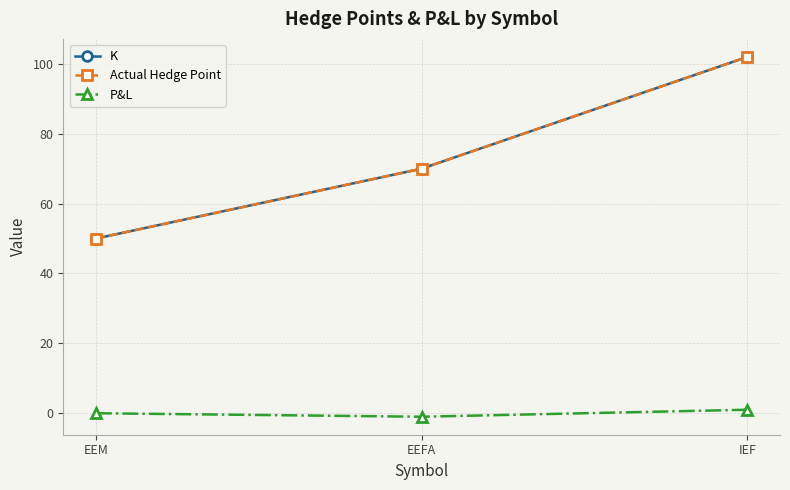

Is this an area chart (filled region under the line)?

No